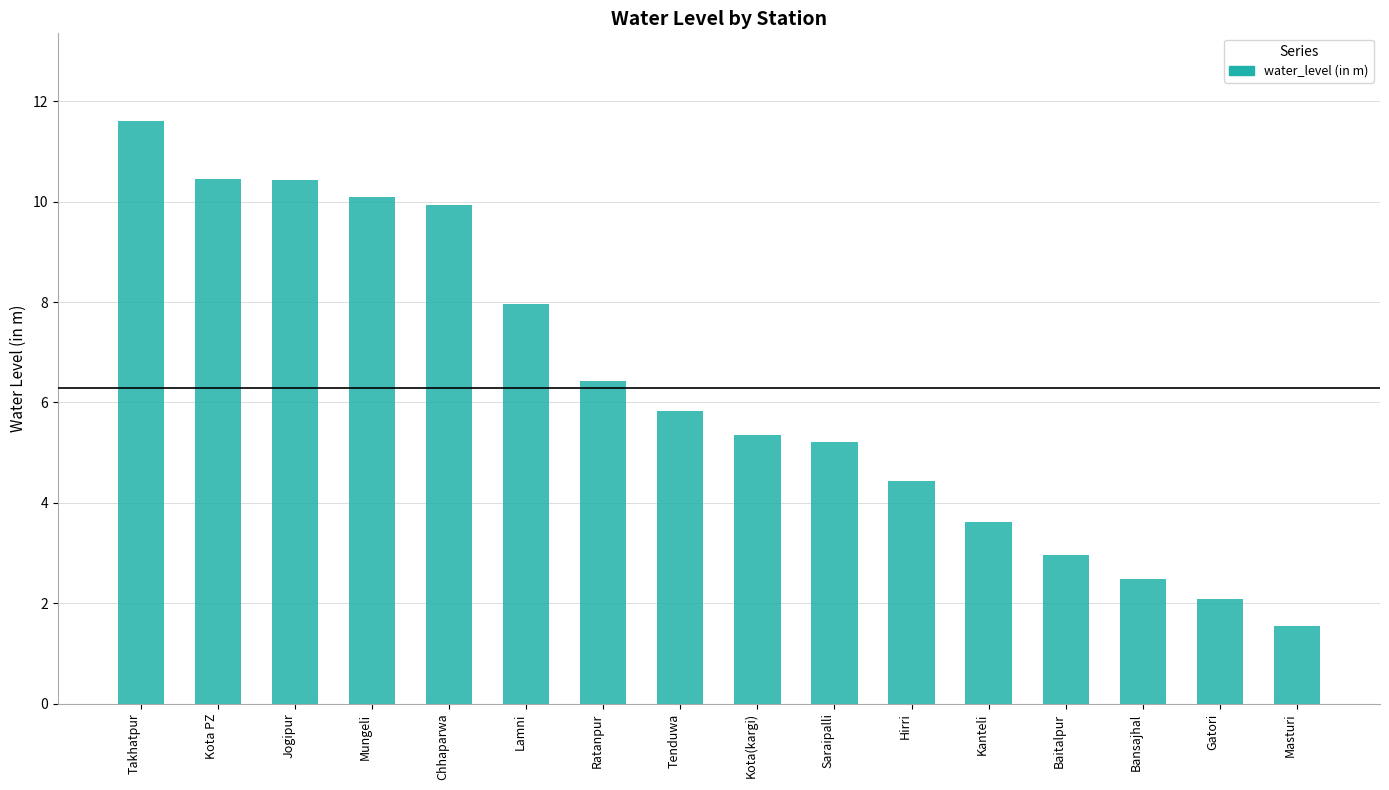

What is the difference between the values at Mungeli and Kanteli?

6.5